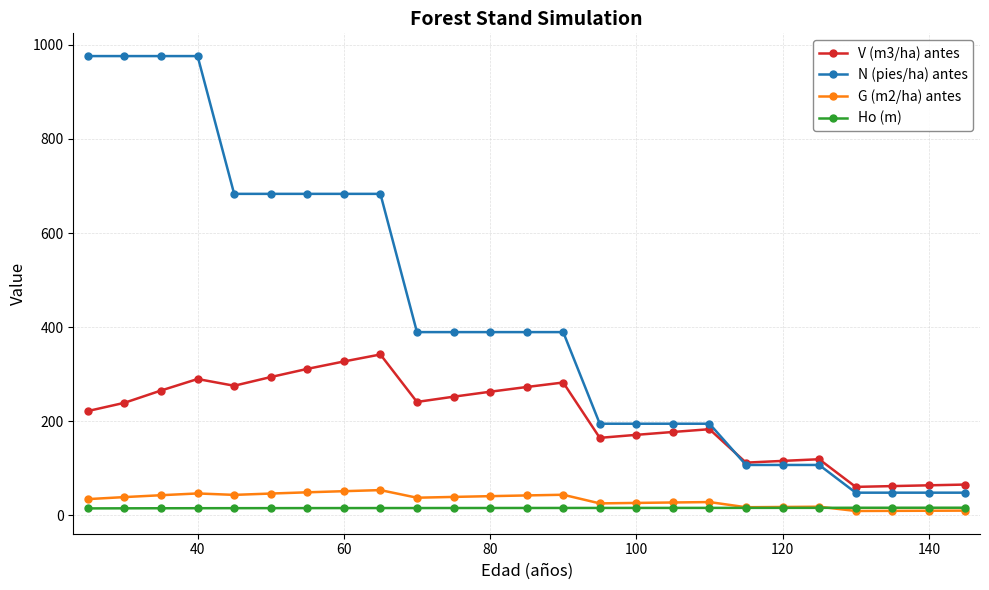

True or false: G (m2/ha) antes has more than 0 points higher than both neighbors.

True